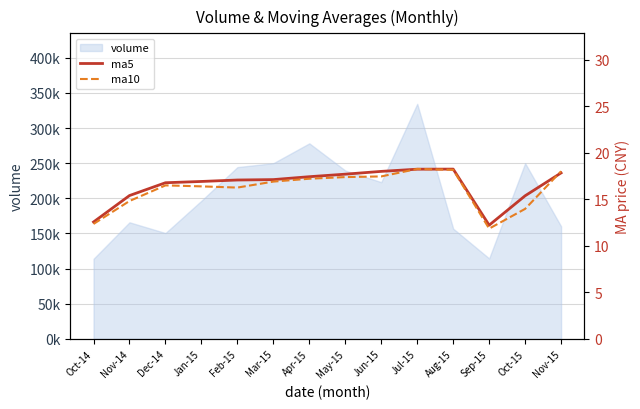

What is the approximate value of ma10 at Aug-15?

18.2